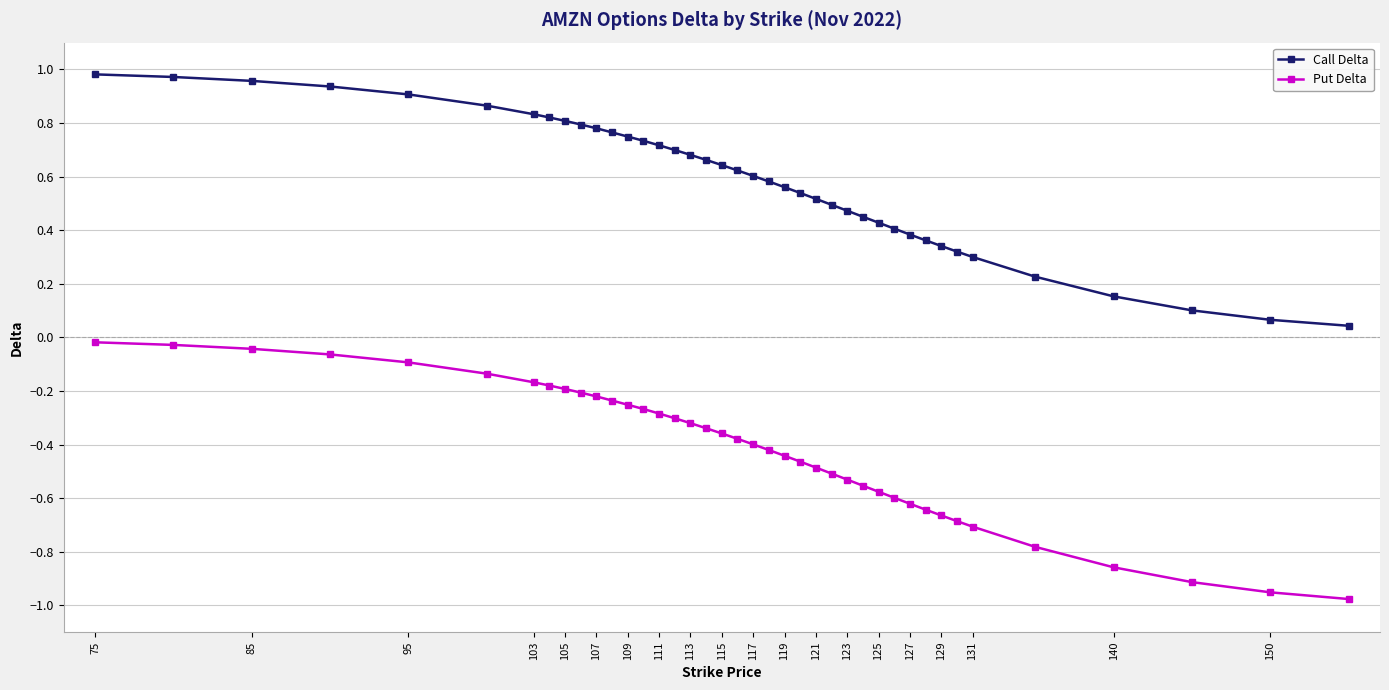

Rank the series by their maximum value, from lowest to highest.

Put Delta, Call Delta